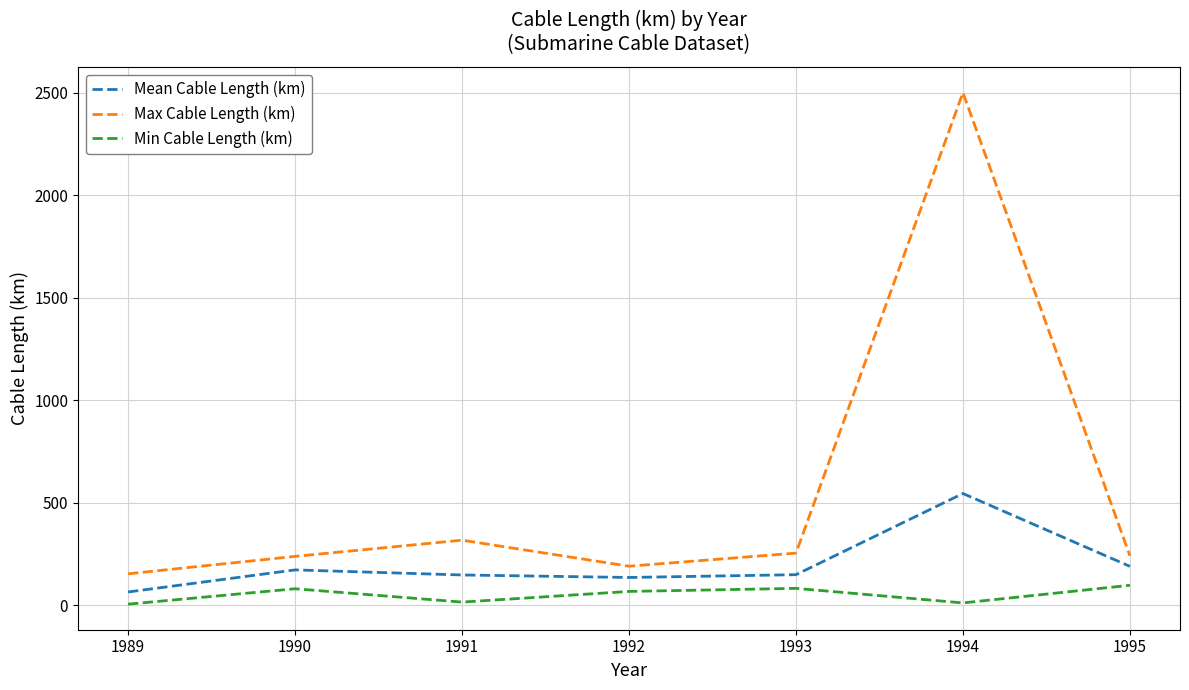

The Mean Cable Length (km) series shows 322.4 at 1995. True or false?

False